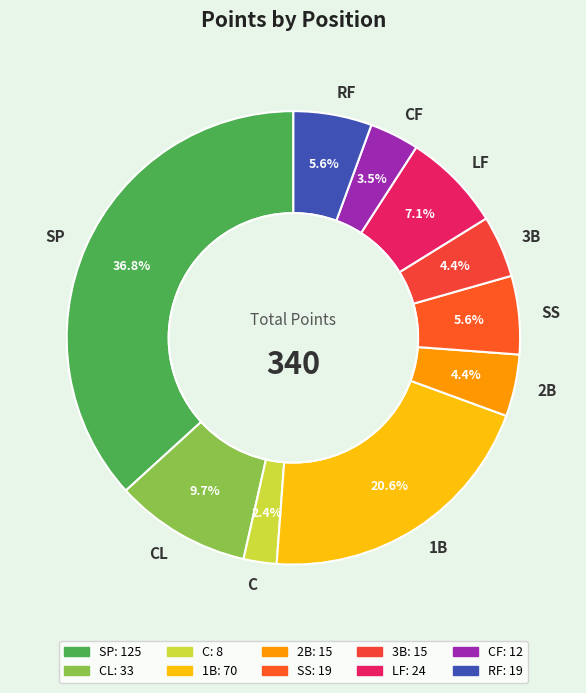

To the nearest percent, what portion does SS represent?

6%